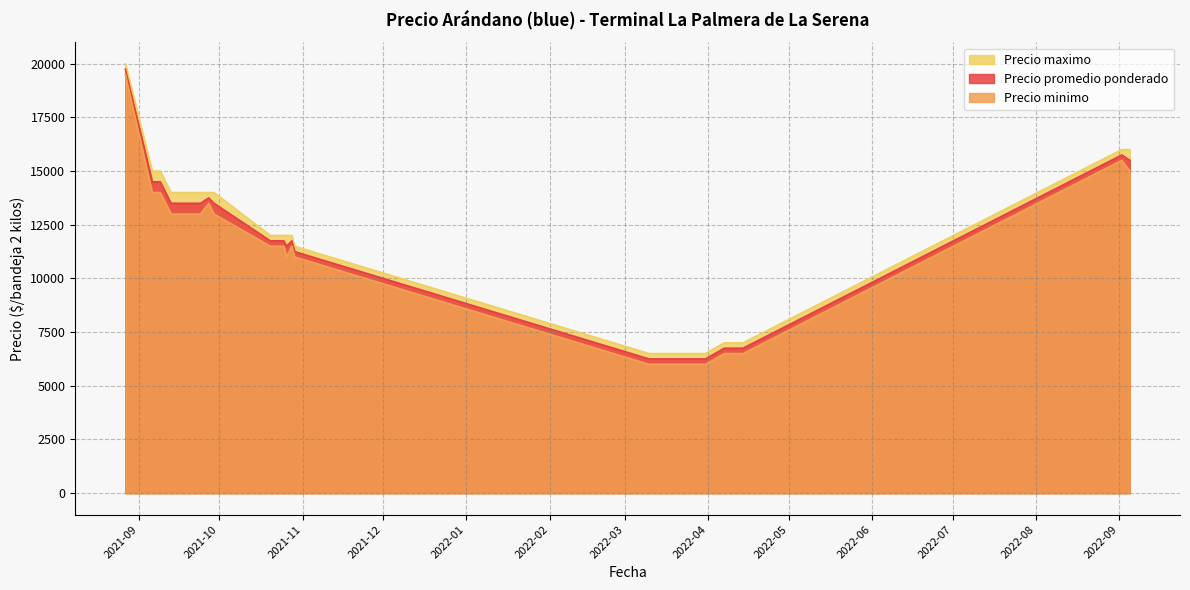

What is the lowest value of the Precio promedio ponderado series?

6250